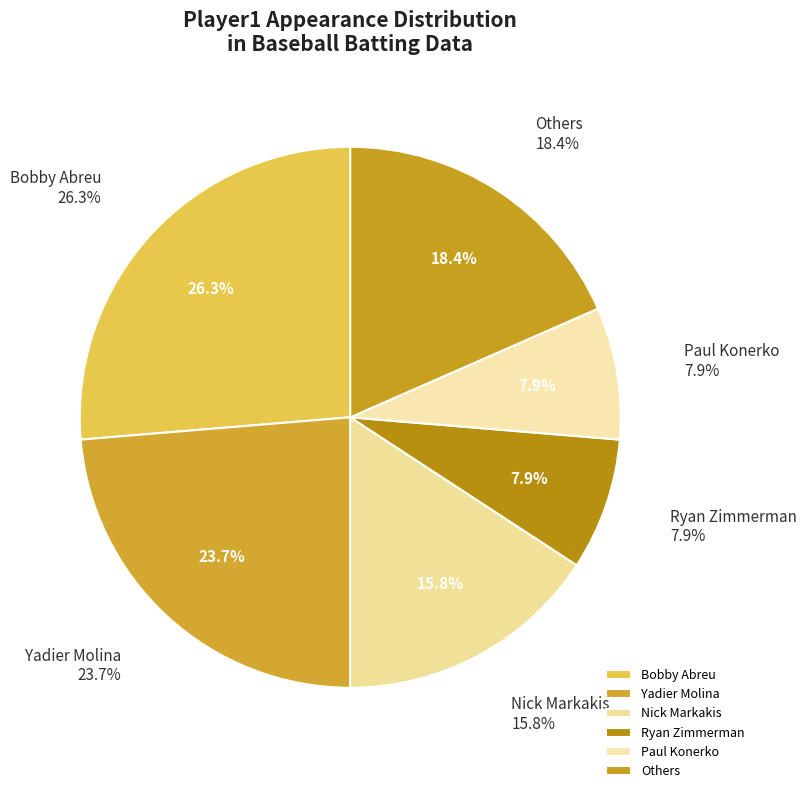

What percentage do 25 and 13 together represent?

5.1%